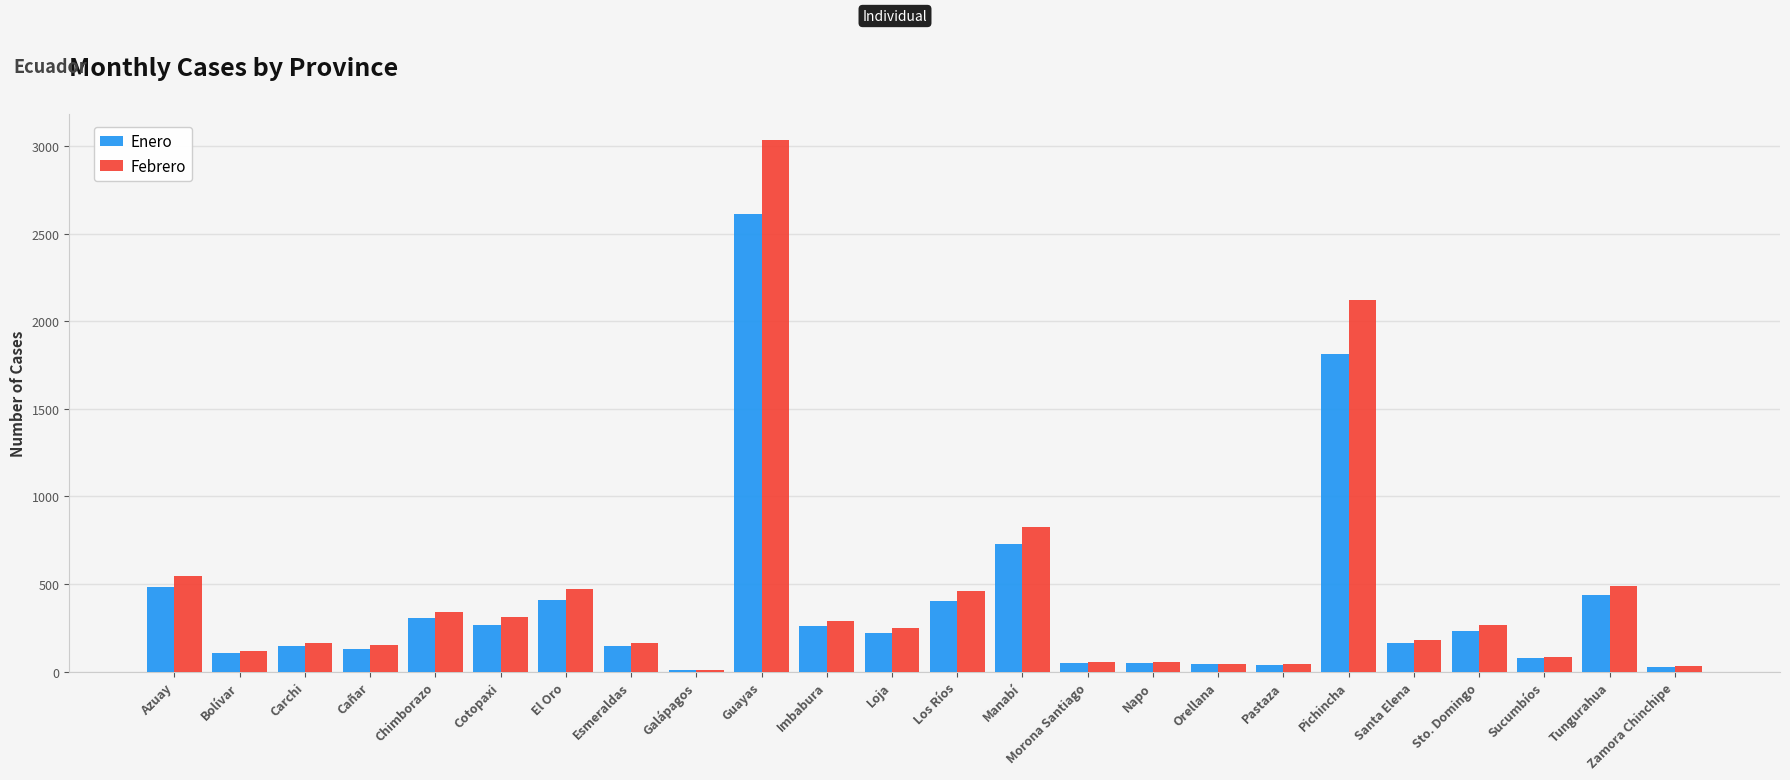

How many data points in Enero are less than 219?

12